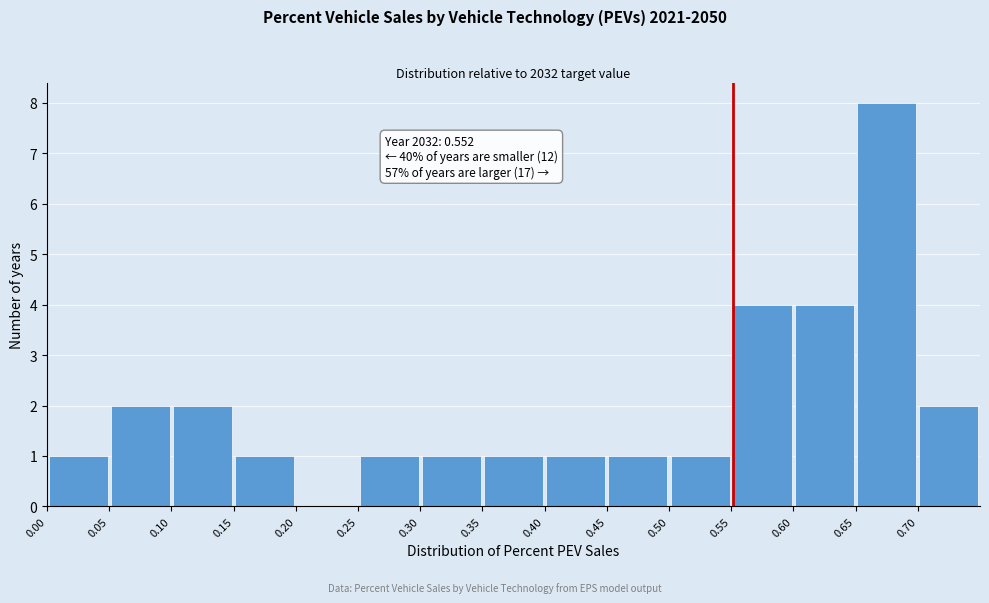

Over which range of the x-axis is the bar tallest?

0.65 to 0.70